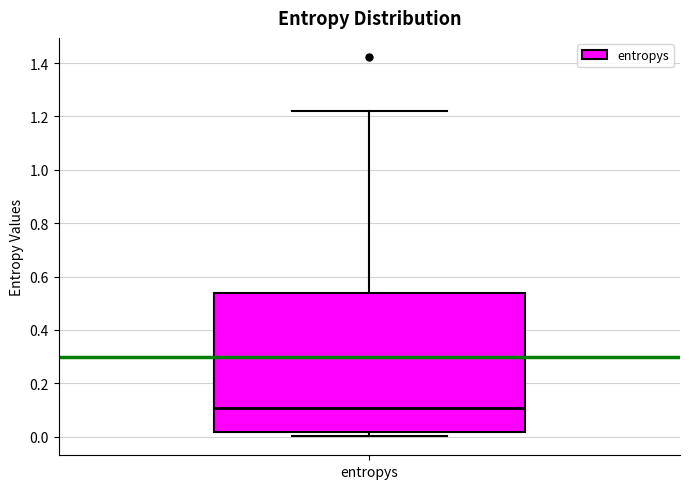

Transcribe this box plot: give where the median line is, the range the box spans, and where the two whiskers end, as read against the y-axis. The values are not printed on the chart, so give them approximately, as read against the axis.

median 0.10, box 0.02 to 0.54, whiskers 0.00 to 1.22